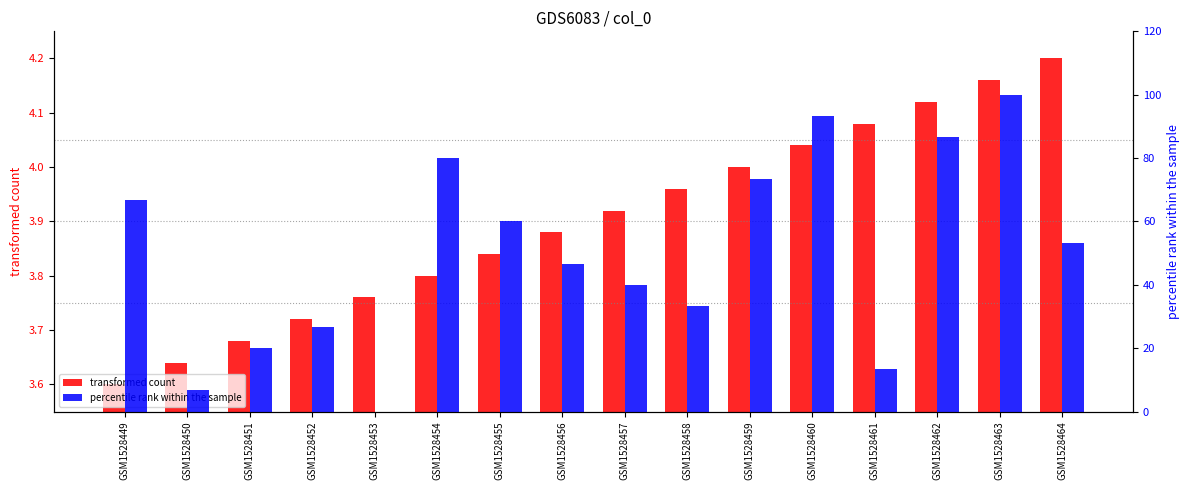

Is the value of transformed count at GSM1528453 greater than the value of percentile rank within the sample at GSM1528463?

No